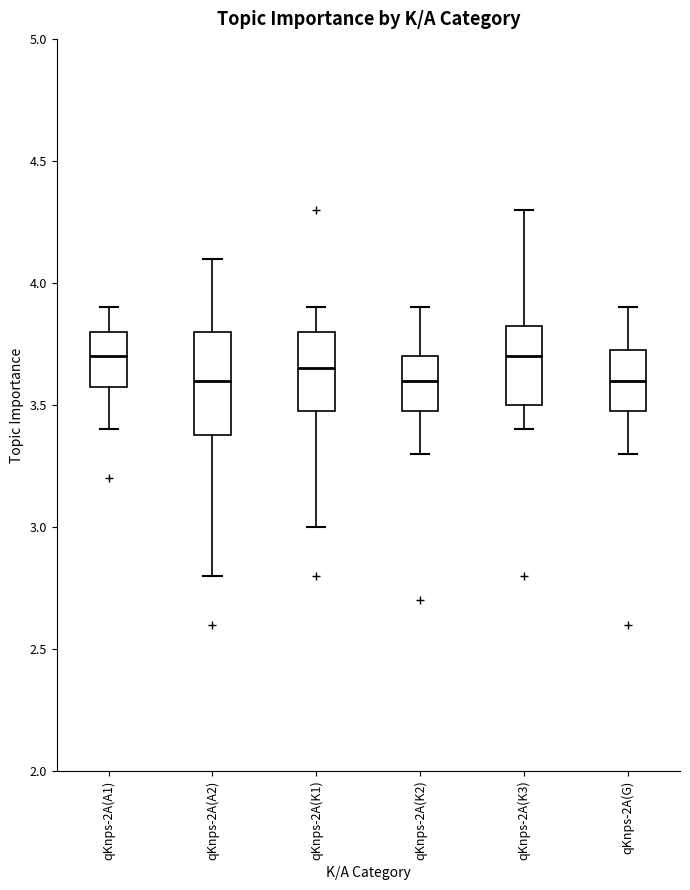

Comparing the boxes themselves (not the whiskers), which one is the tallest?

qKnps-2A(A2)